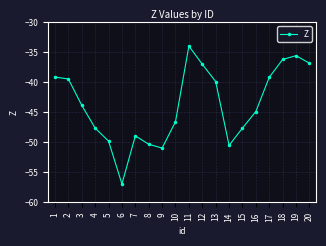

True or false: the data has more than 0 interior local peaks.

True